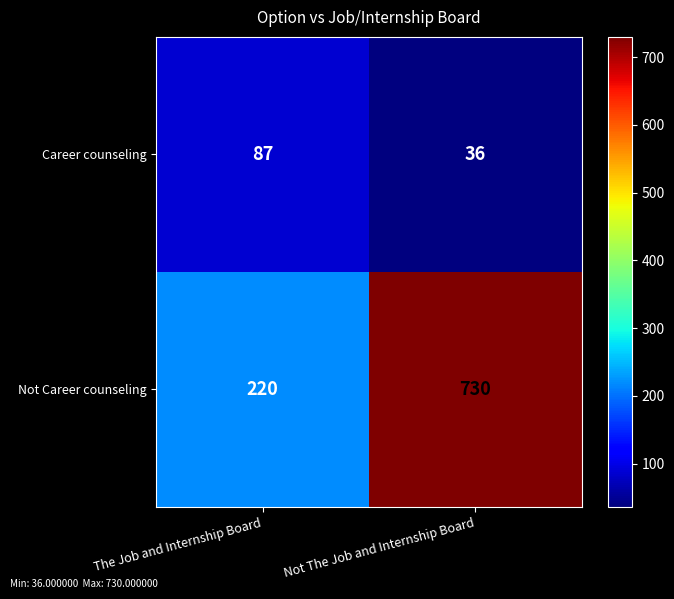

True or false: Not Career counseling has a value of 730 at Not The Job and Internship Board.

True